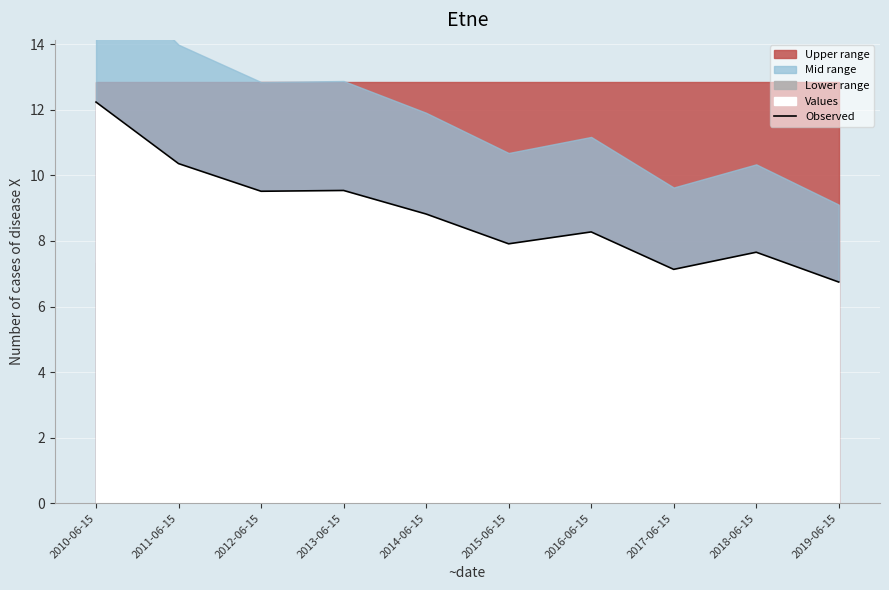

The value at 2015-06-15 is 13.9. True or false?

False